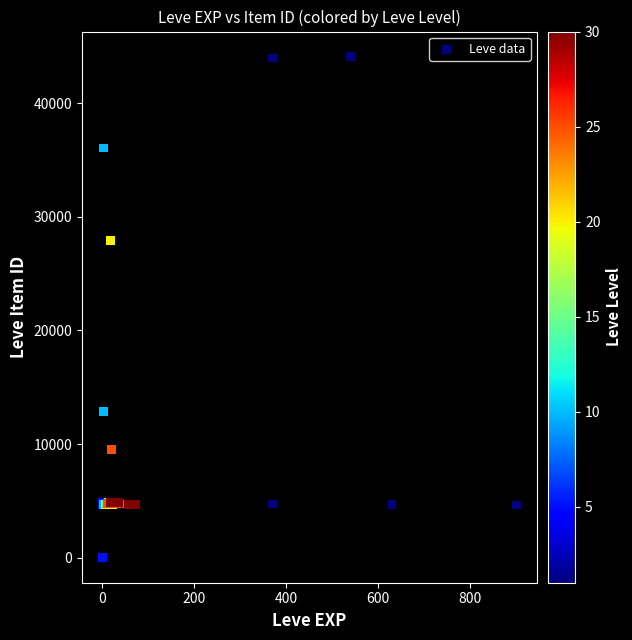

What Y value in the scatter plot is closest to 22048?

27884